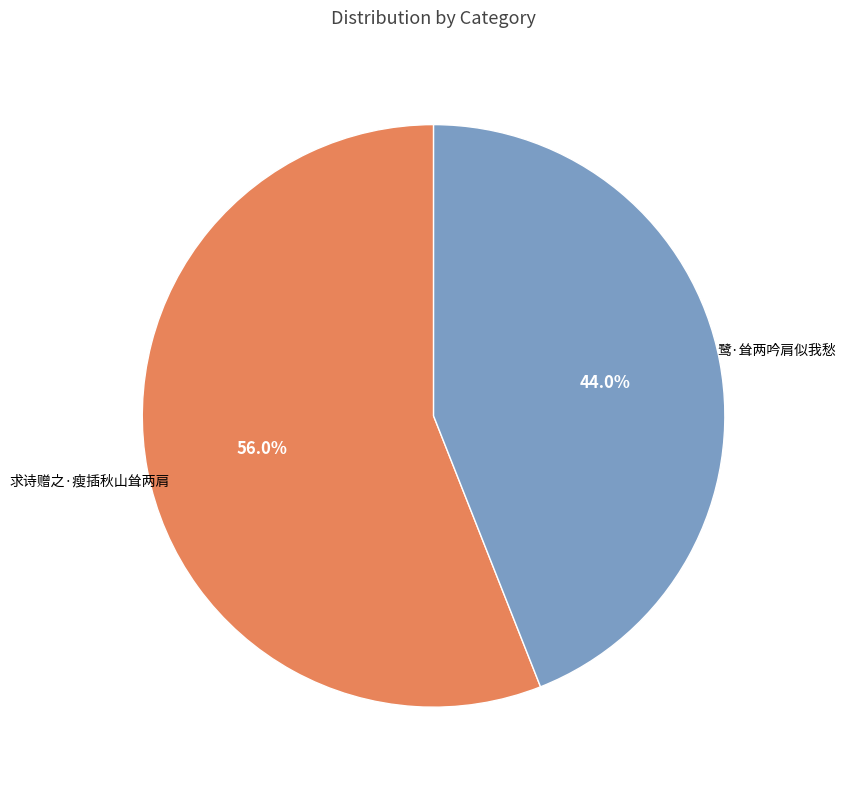

To the nearest percent, what is the difference between the 鹭·耸两吟肩似我愁 and 求诗赠之·瘦插秋山耸两肩 slice percentages?

12%